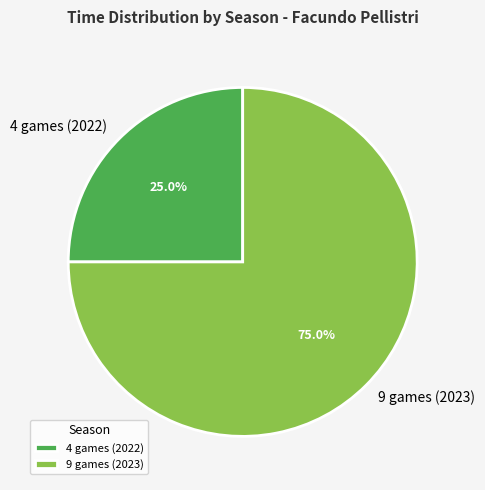

Which category has the smallest portion of the pie?

4 games (2022)